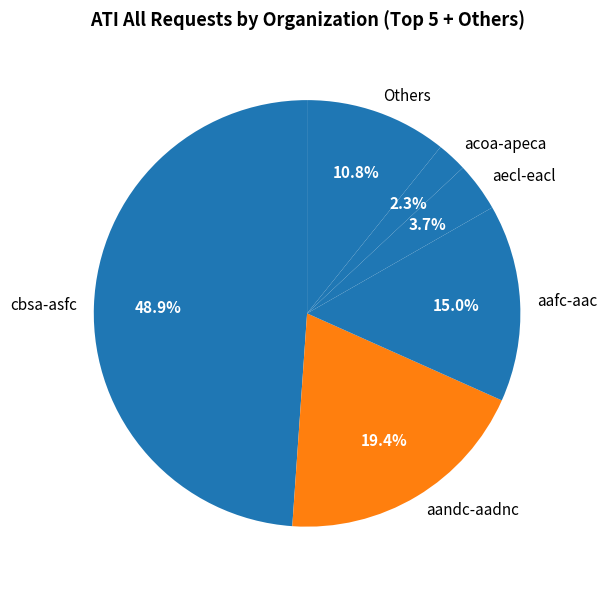

Which category has the smallest portion of the pie?

acoa-apeca